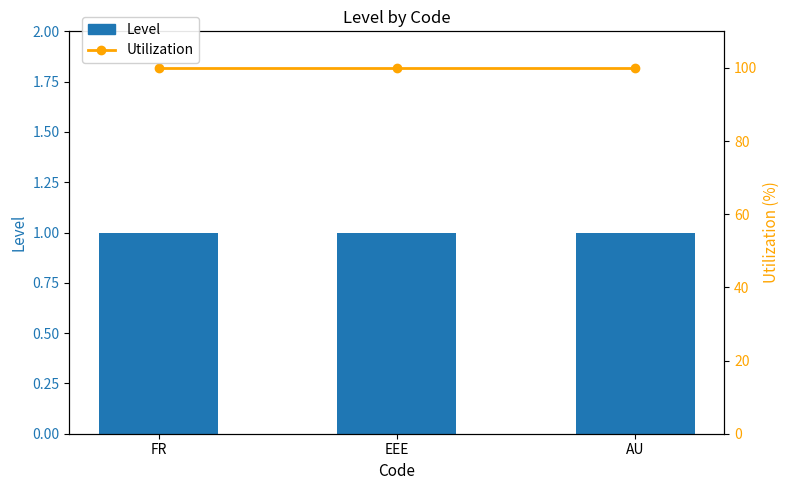

What is the label of the 2nd bar from the right?

EEE